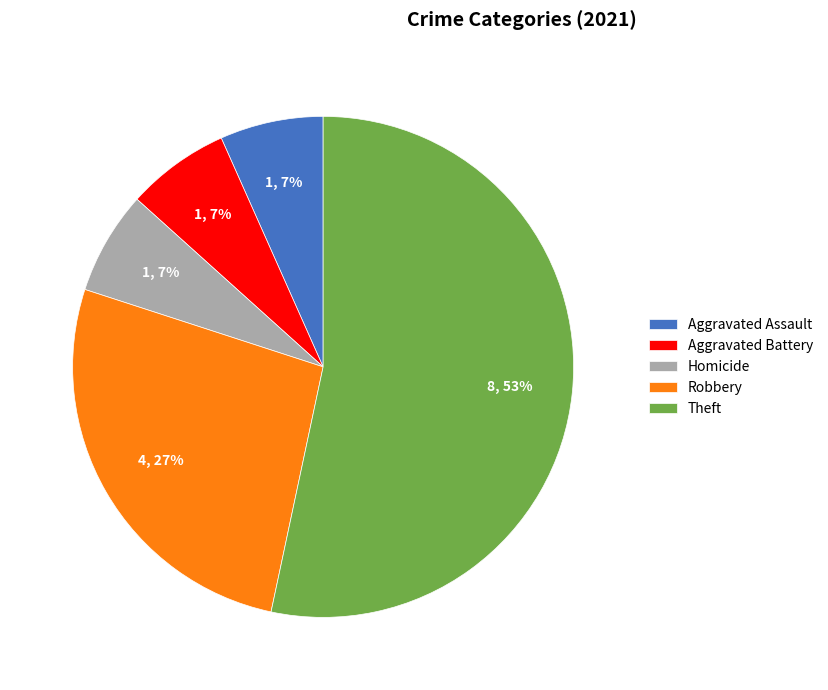

Combined, do Aggravated Battery and Aggravated Assault account for over 50%?

No